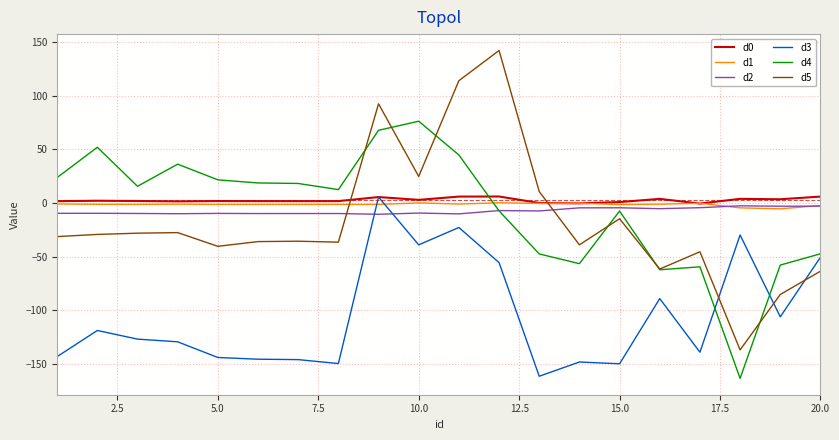

What is the smallest value displayed?

-163.4